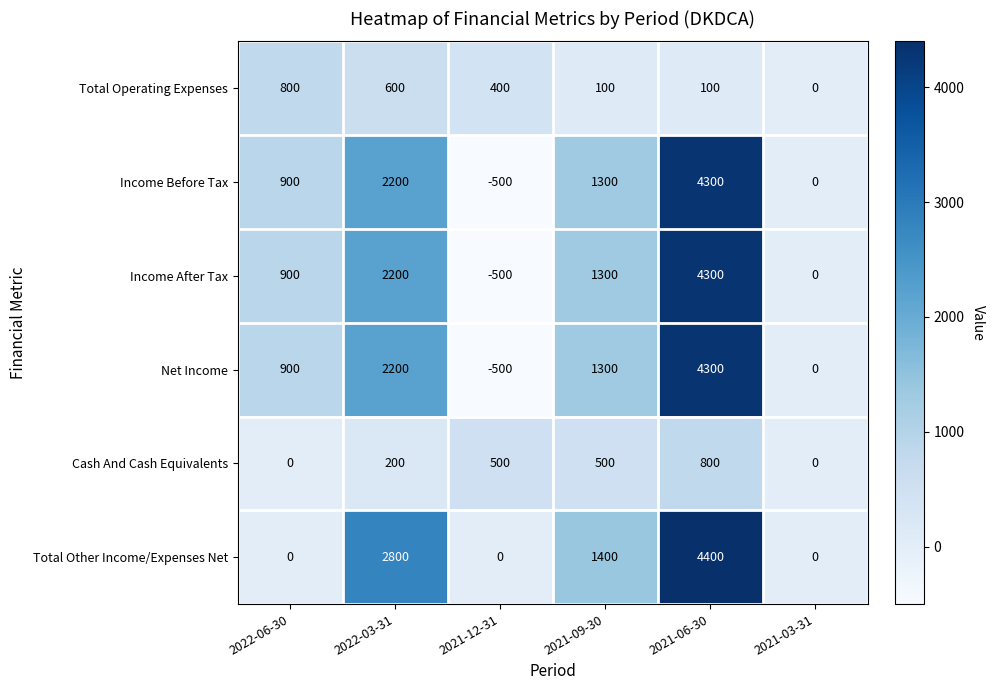

At which label is Income After Tax closest to 1900?

2022-03-31